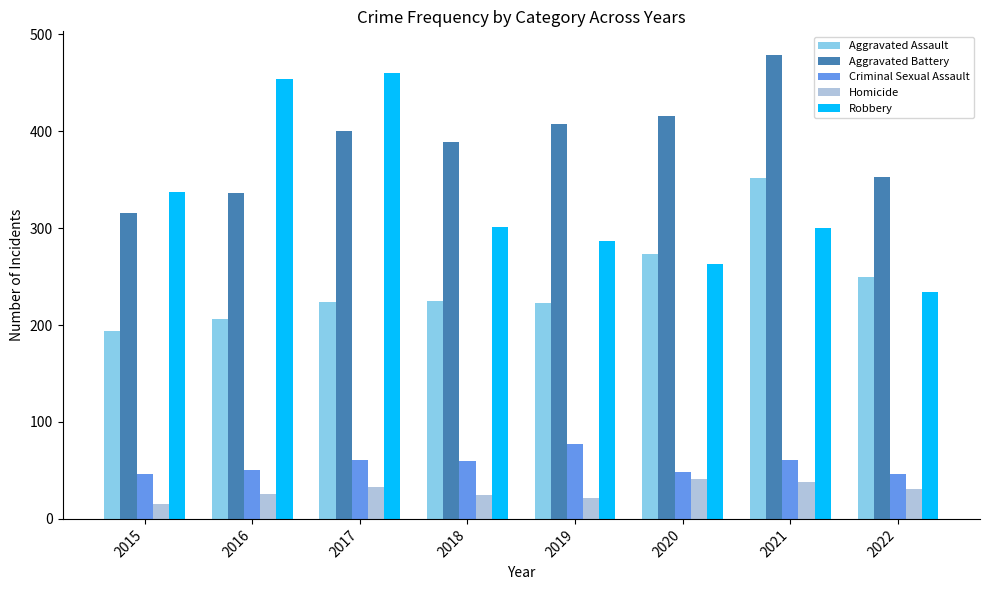

How many bars are there in each group?

5